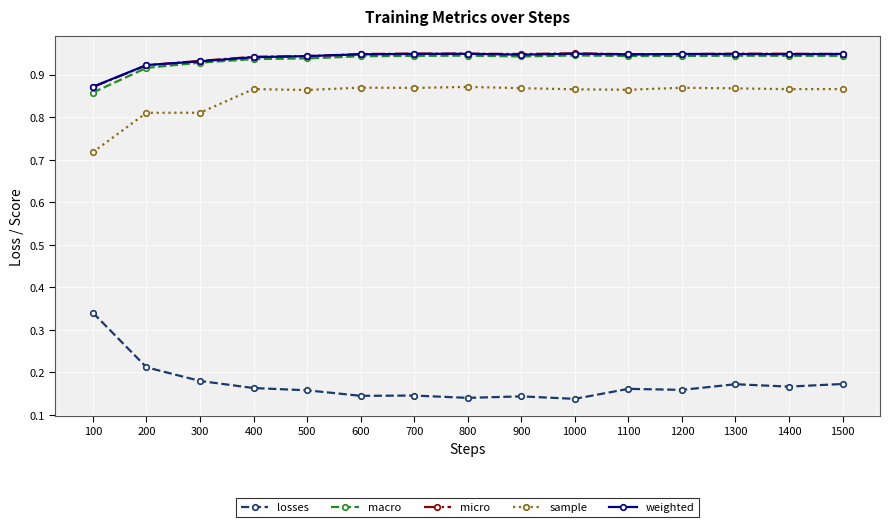

What is the total value across all series at 300?

3.8